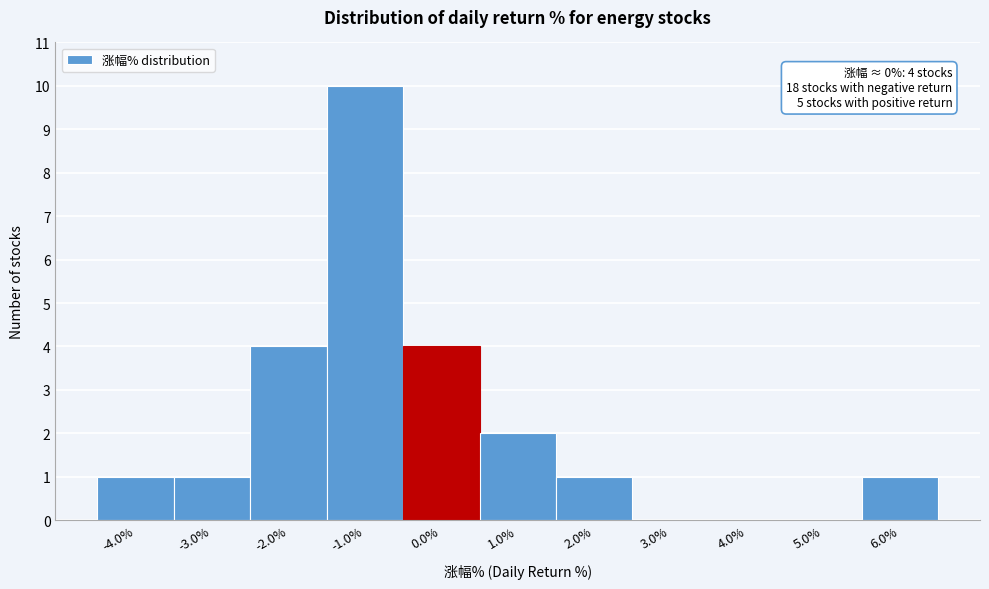

Which range on the x-axis has the tallest bar?

-1.5 to -0.5